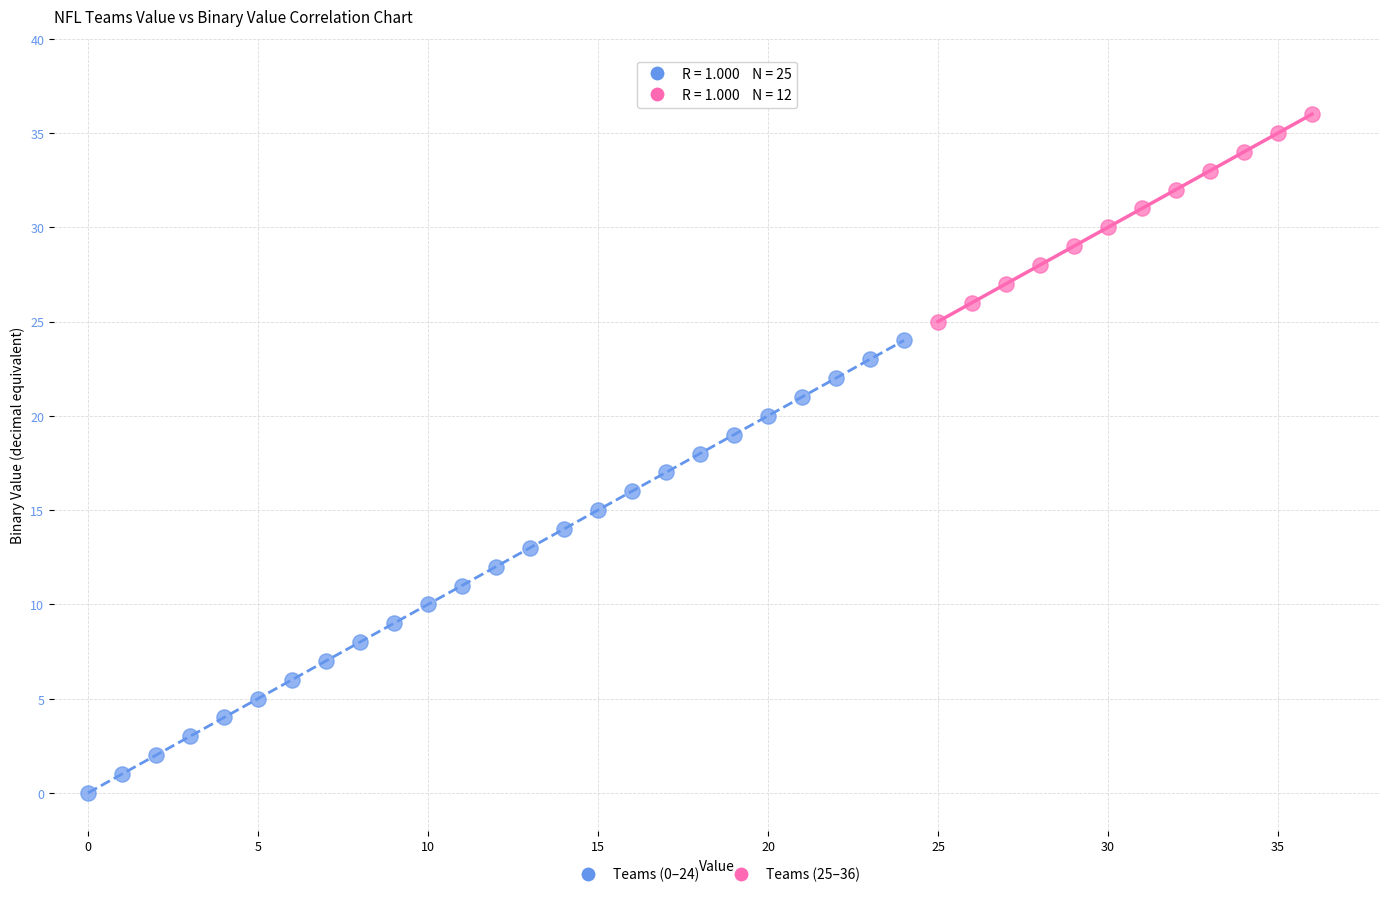

What are all the series names shown in the legend?

Teams (0–24), Teams (25–36)